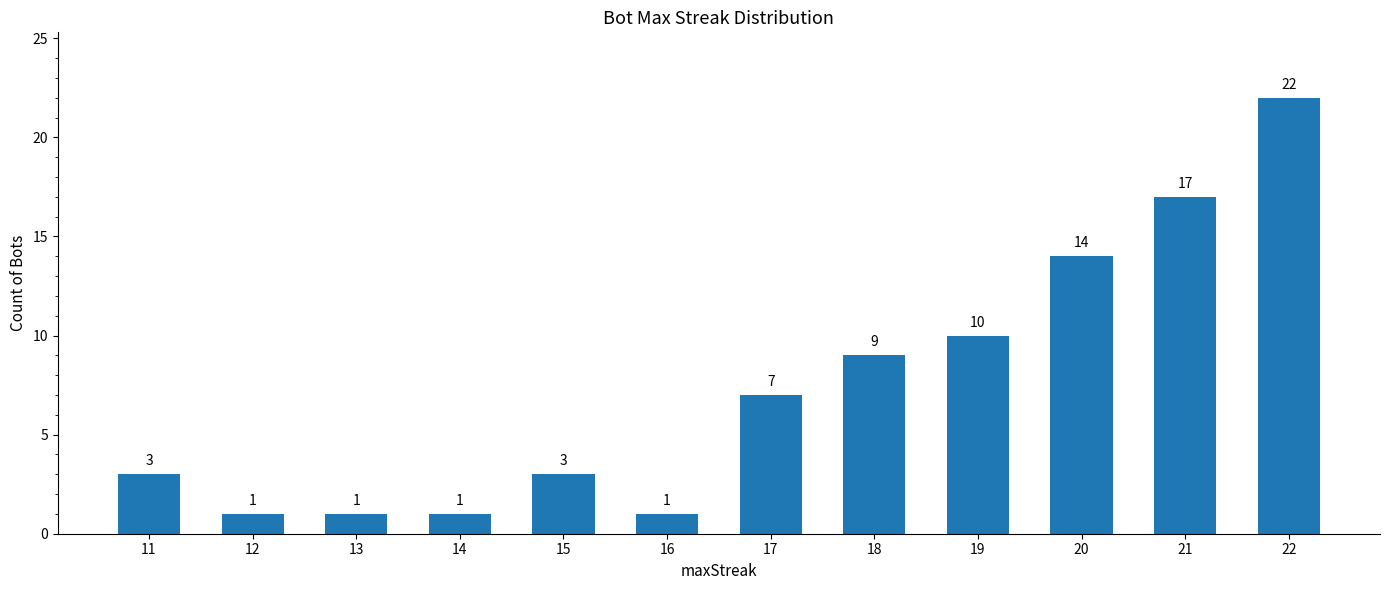

True or false: the data shows 0 at 16.

False